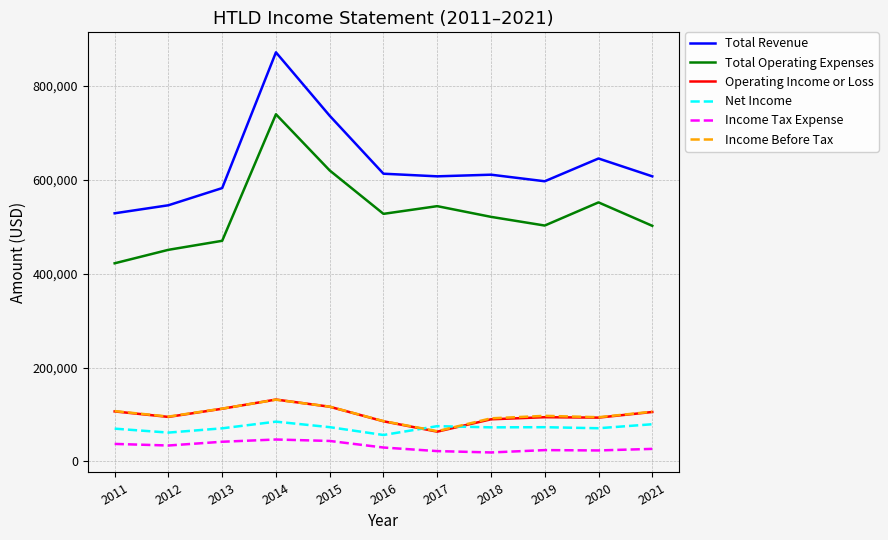

Is the value of Income Before Tax at 2012 greater than the value of Income Tax Expense at 2015?

Yes